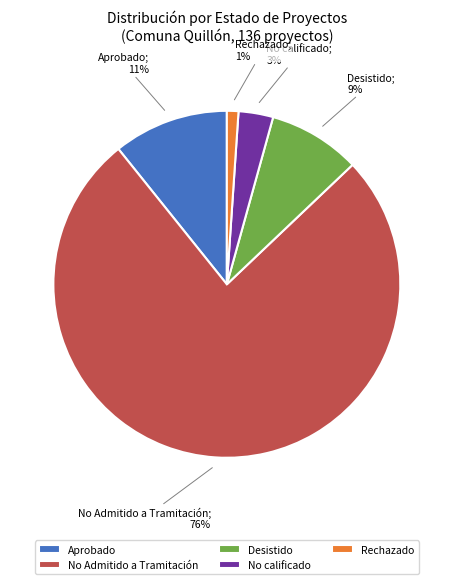

How many segments does this pie chart have?

5